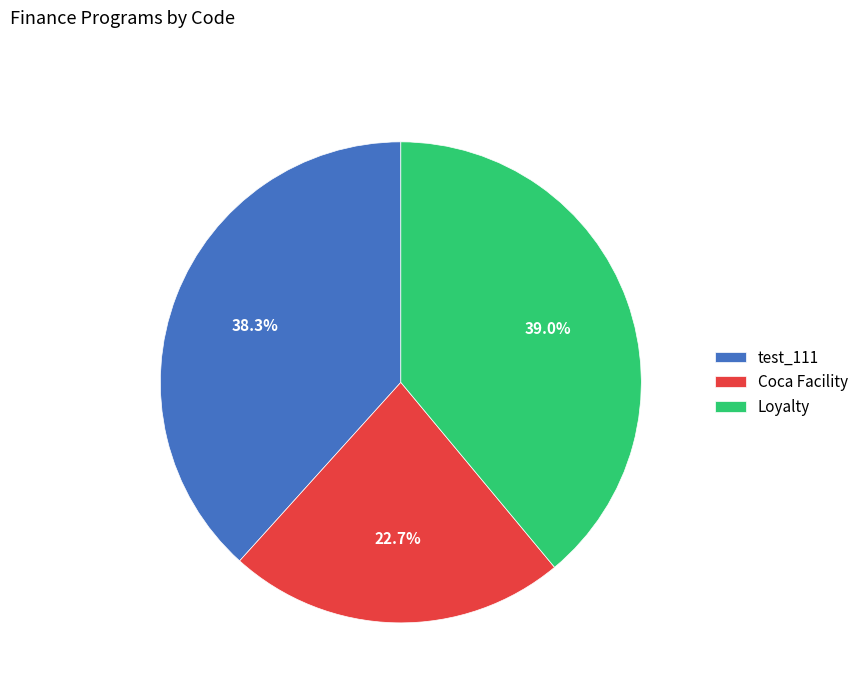

Which slice is the largest?

Loyalty